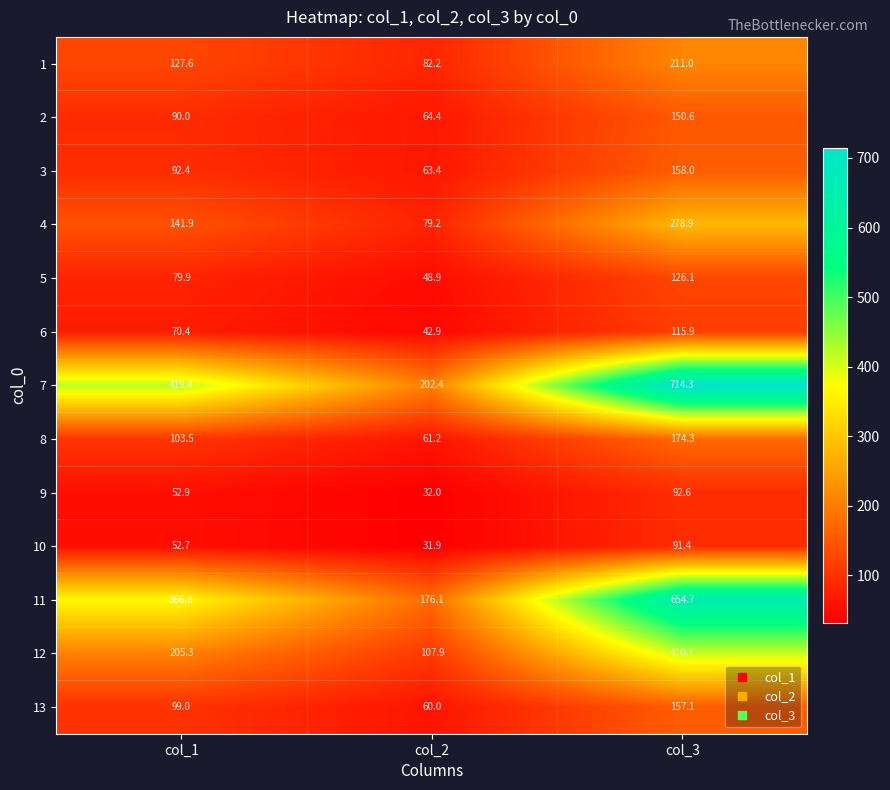

How many data points in 9 are above 52?

2